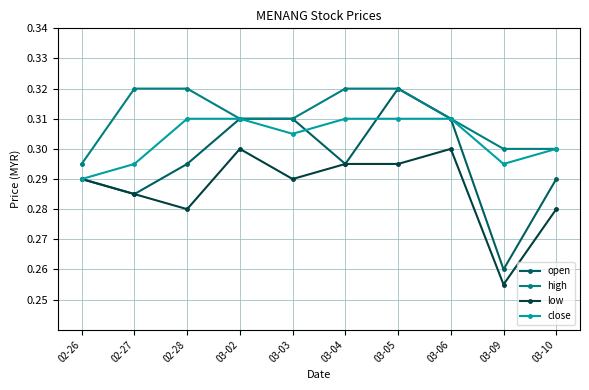

At how many categories does at least one series exceed 0?

10